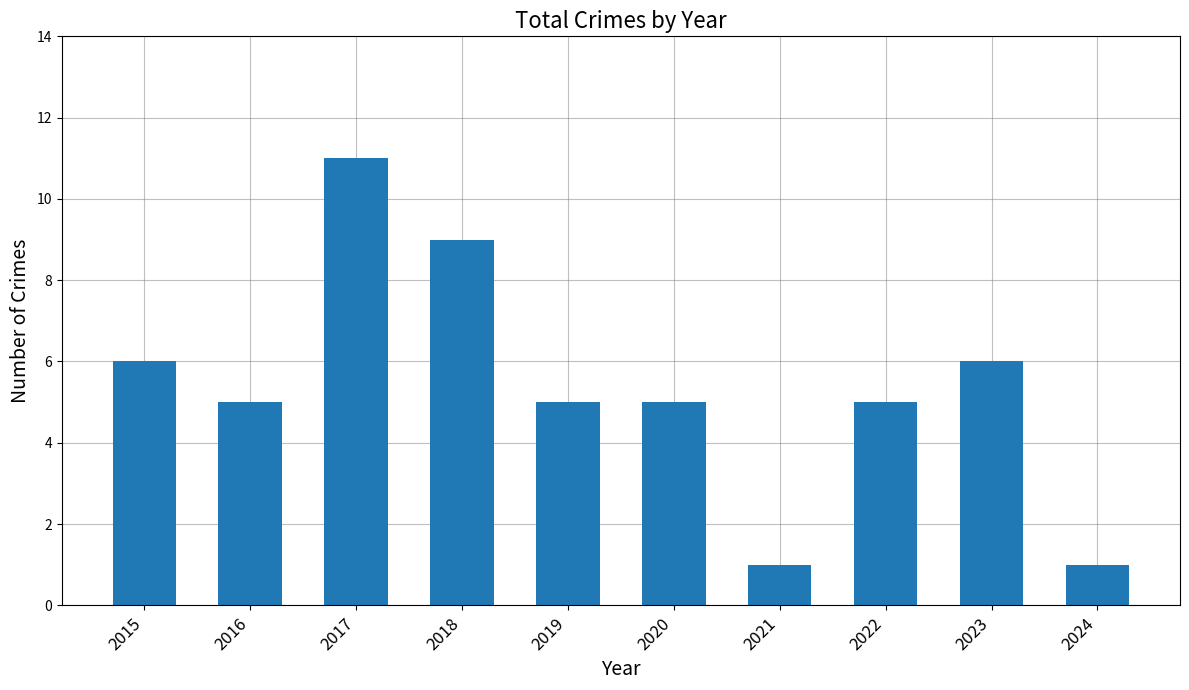

What is the sum of all values?

54